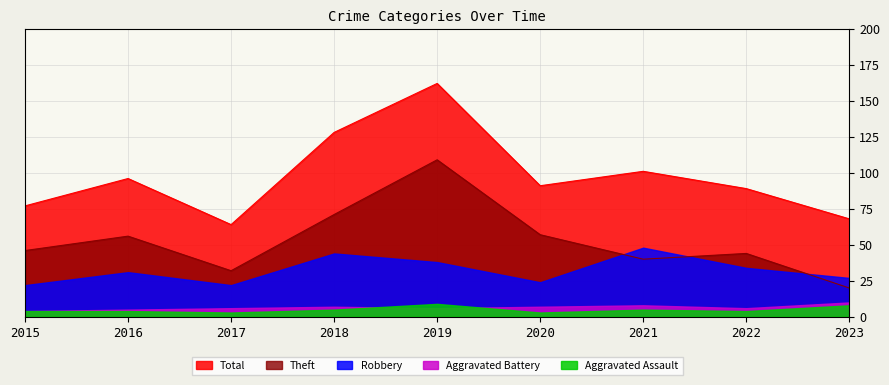

How many lines are shown in the chart?

5